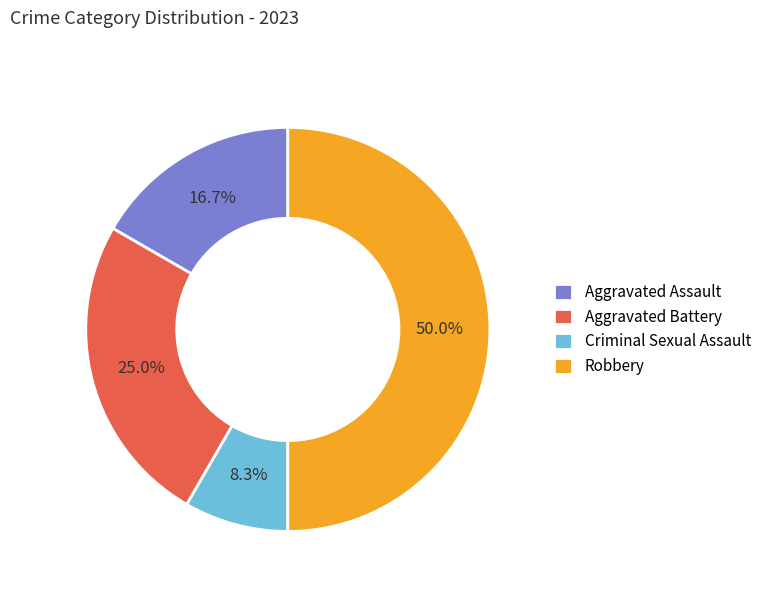

Rank the categories by value from lowest to highest.

Criminal Sexual Assault, Aggravated Assault, Aggravated Battery, Robbery